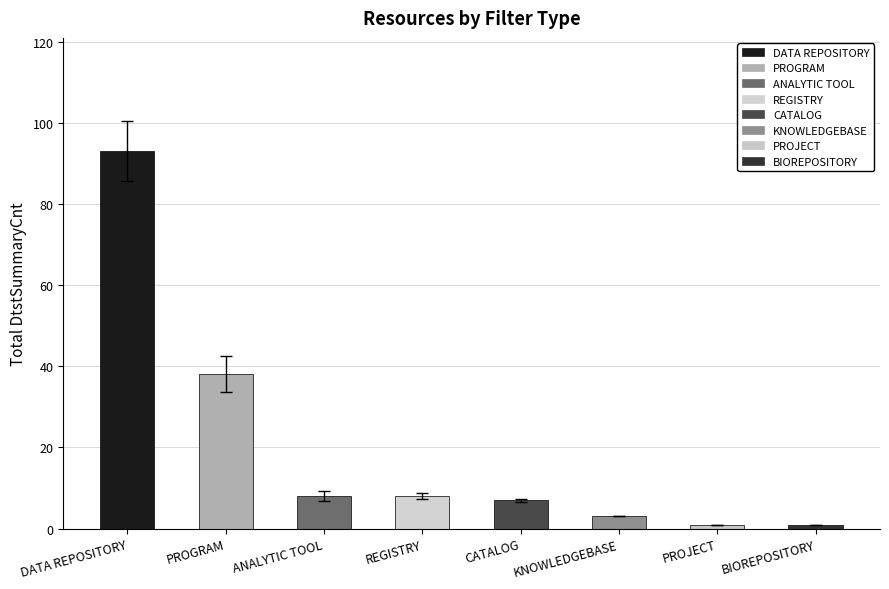

What is the difference between the maximum and minimum values?

92